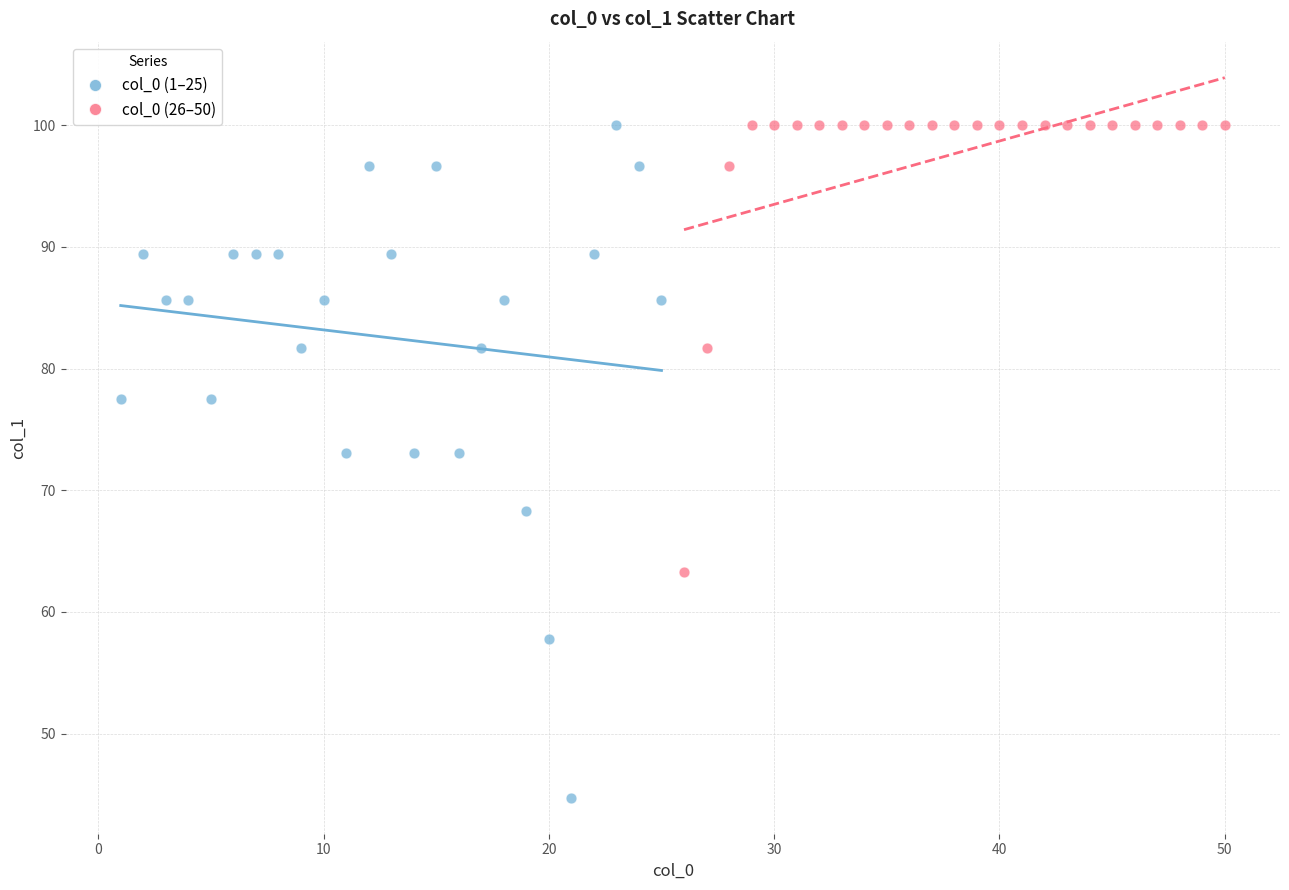

What are all the series names shown in the legend?

col_0 (1–25), col_0 (26–50)